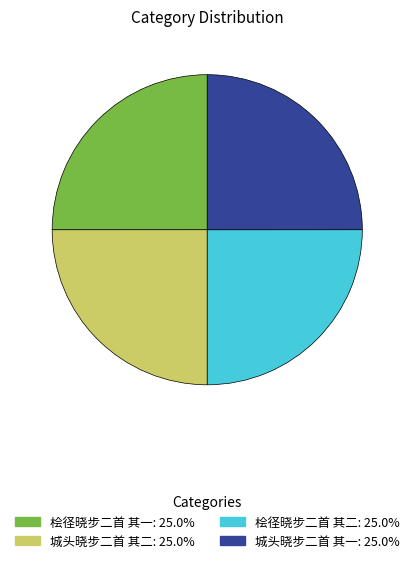

How many segments does this pie chart have?

4